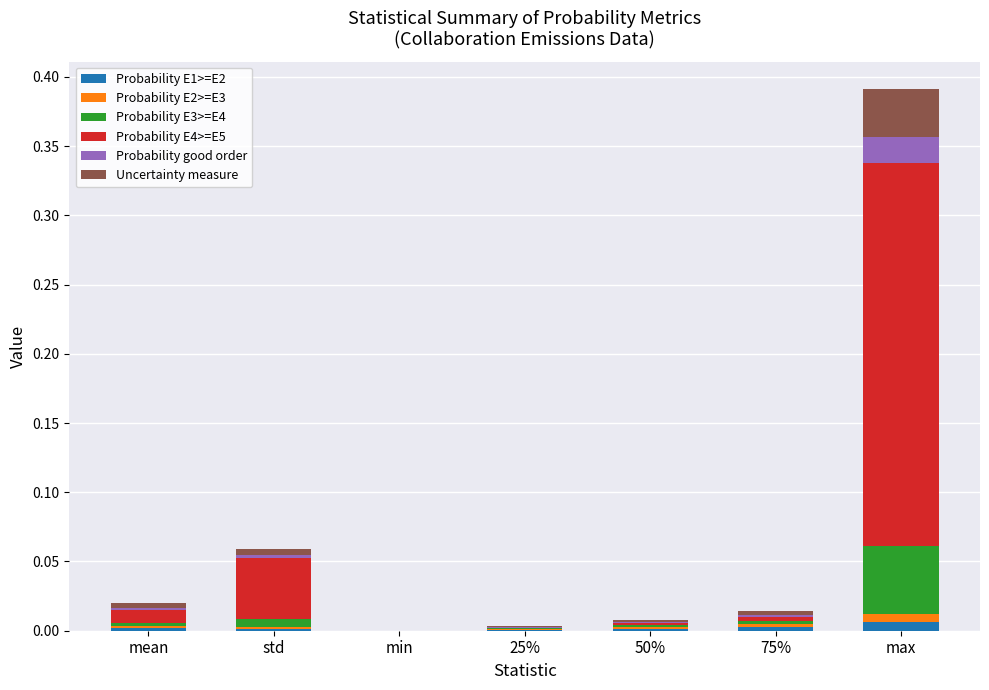

At which category is the sum across all series the highest?

max